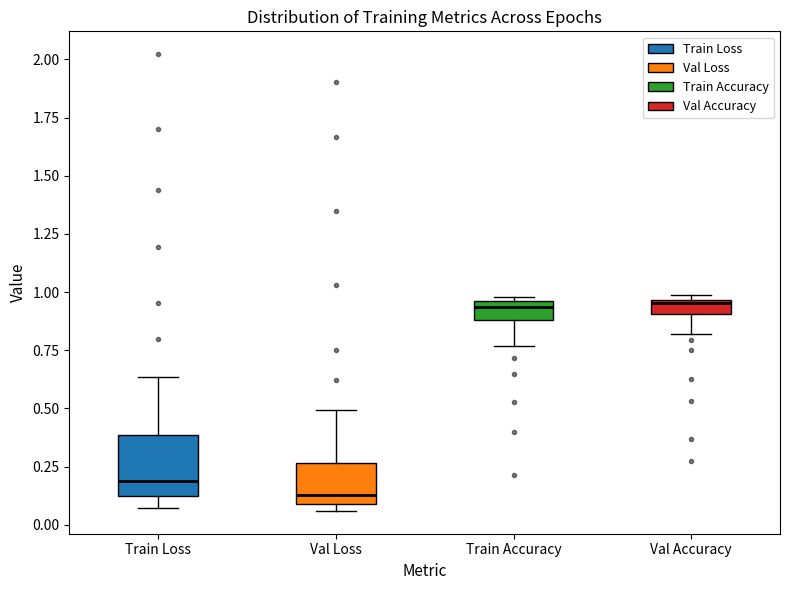

Comparing the boxes themselves (not the whiskers), which one is the tallest?

Train Loss